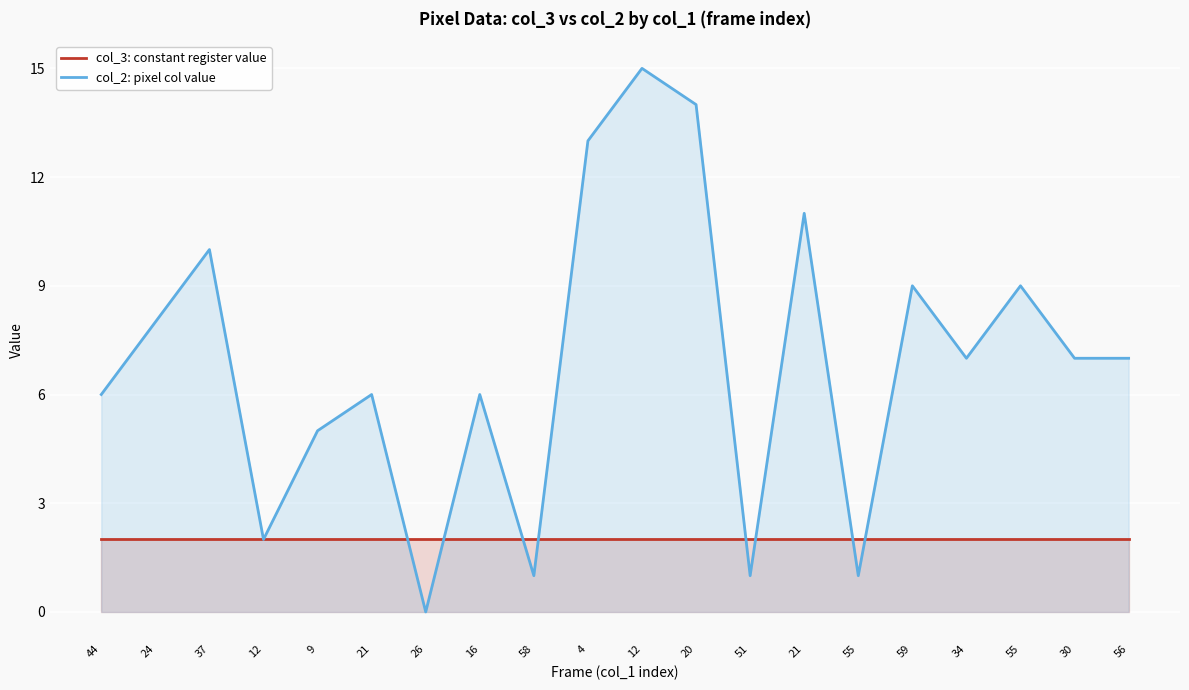

Which category has the highest value across all series?

12